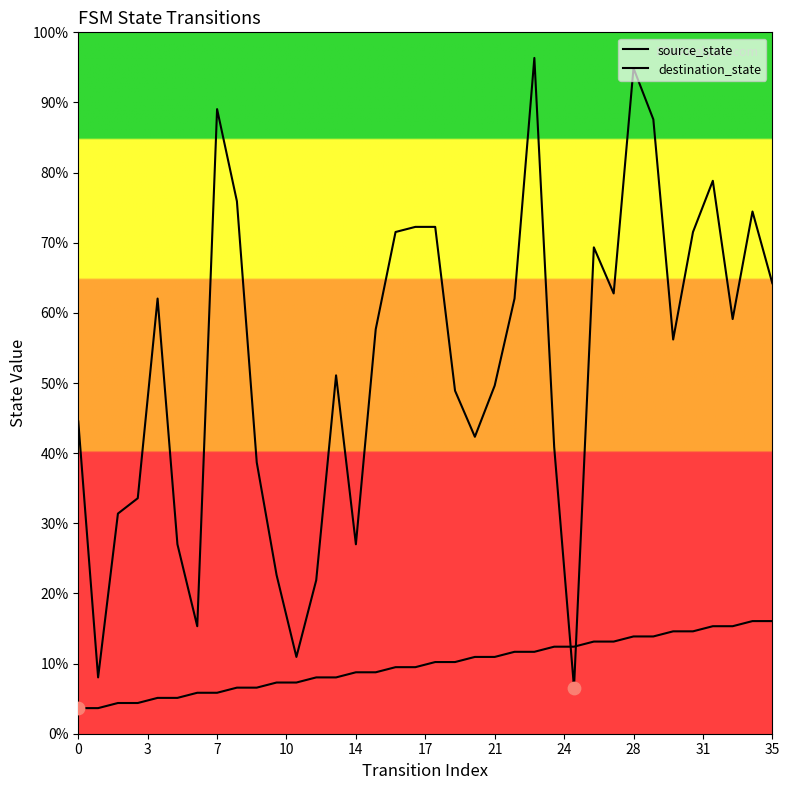

At how many categories does at least one series exceed 17?

32